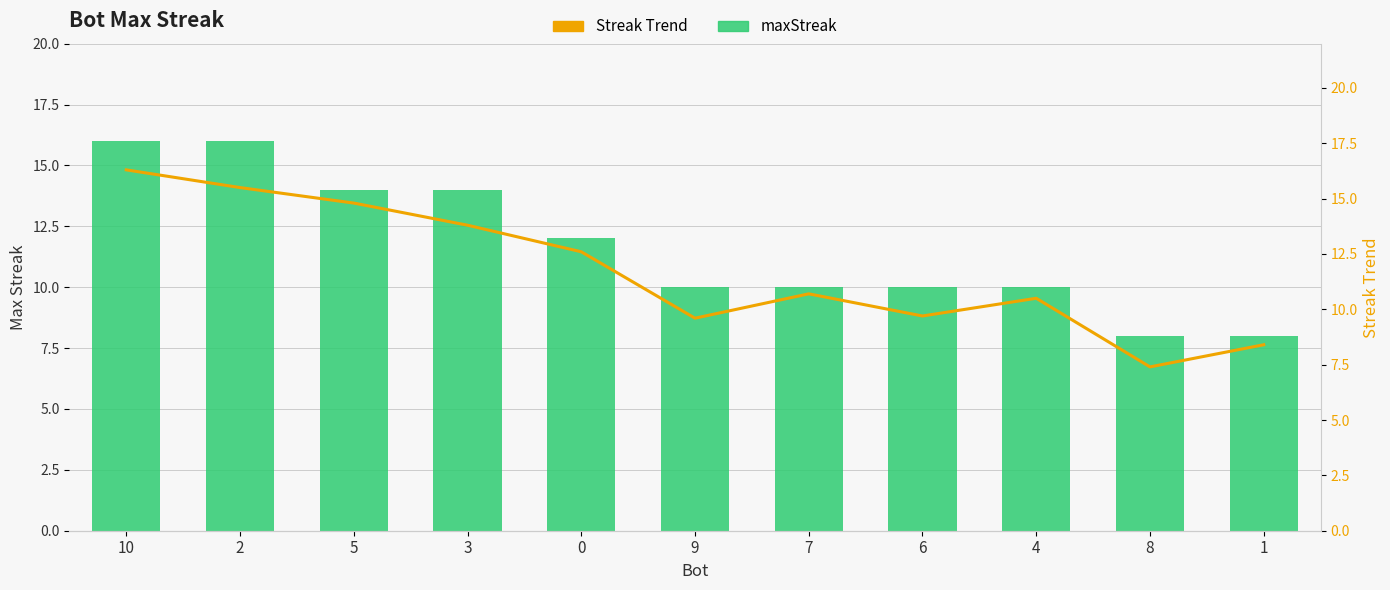

What are all the series names shown in the legend?

maxStreak, Streak Trend